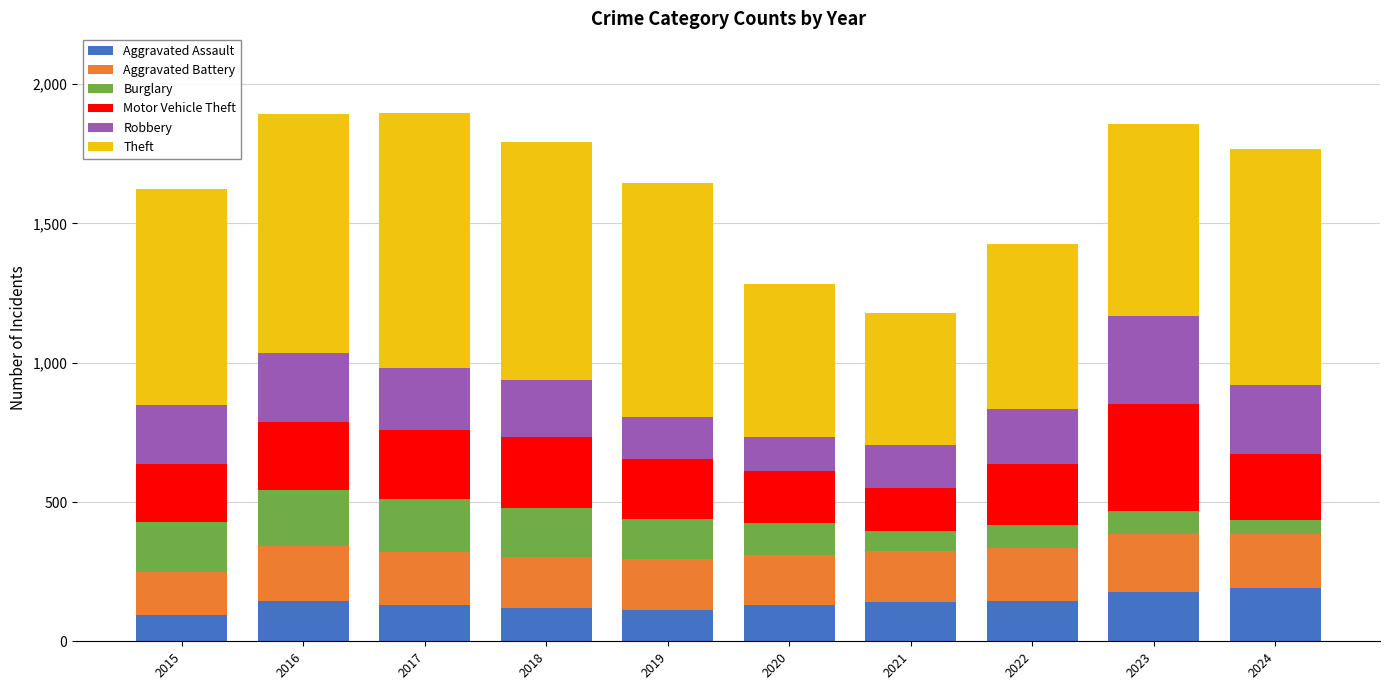

What is the total value across all series at 2019?

1645